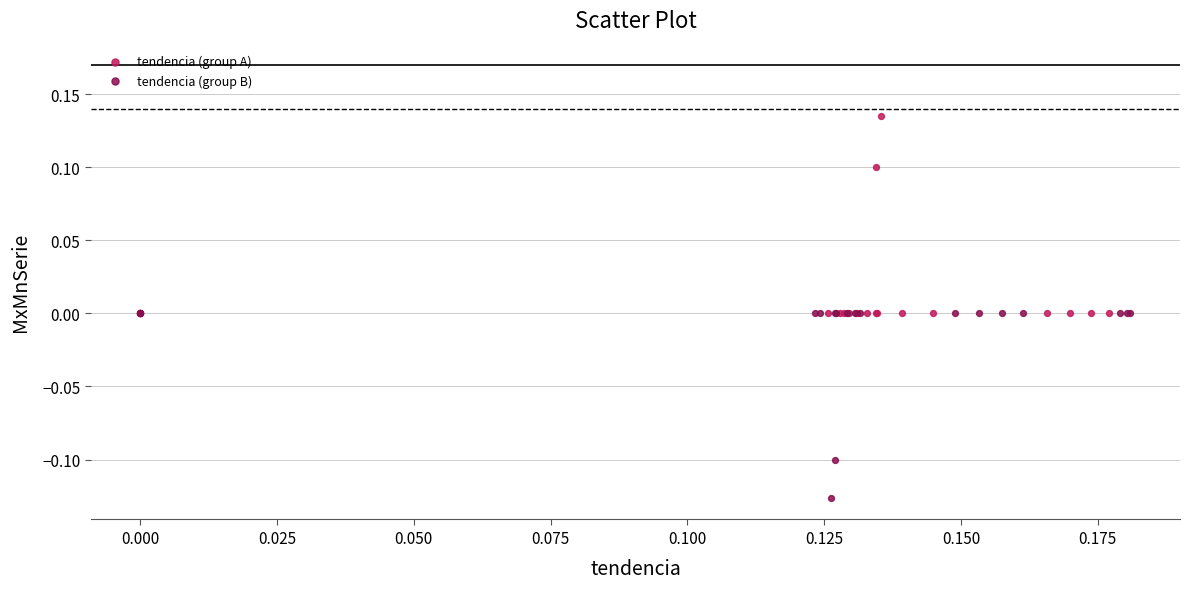

Which series reaches the maximum Y coordinate?

tendencia (group A)